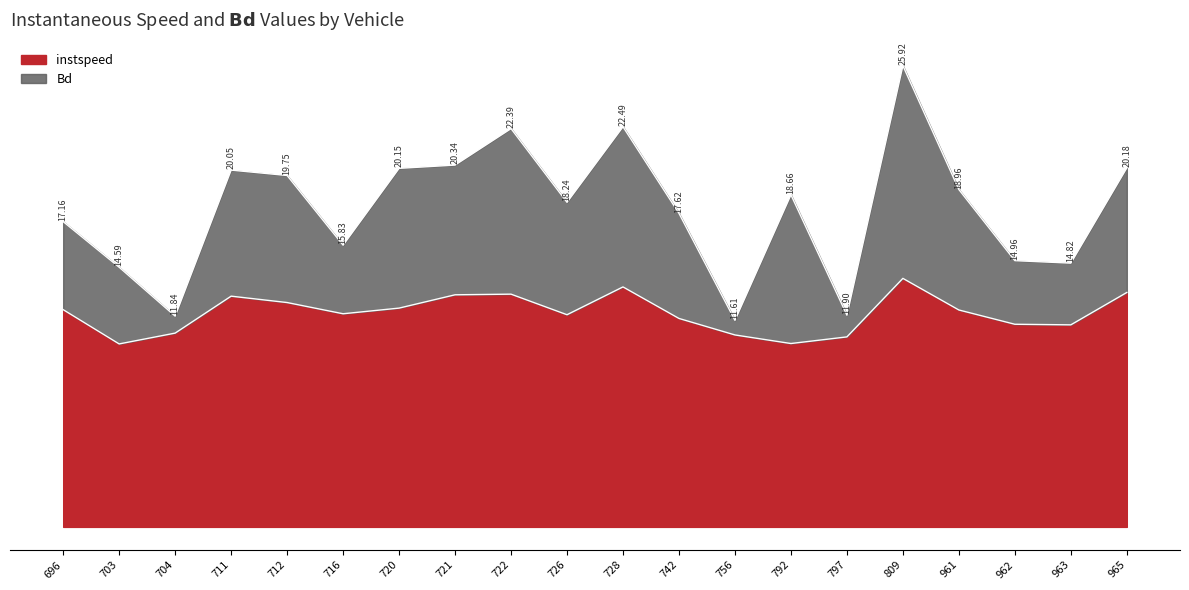

Reading left to right, list all the values displayed in this chart.

instspeed: 12.2	10.3	10.9	13.0	12.6	12.0	12.3	13.0	13.1	11.9	13.5	11.7	10.8	10.3	10.7	14.0	12.2	11.4	11.4	13.2
Bd: 17.2	14.6	11.8	20.1	19.8	15.8	20.2	20.3	22.4	18.2	22.5	17.6	11.6	18.7	11.9	25.9	19.0	15.0	14.8	20.2